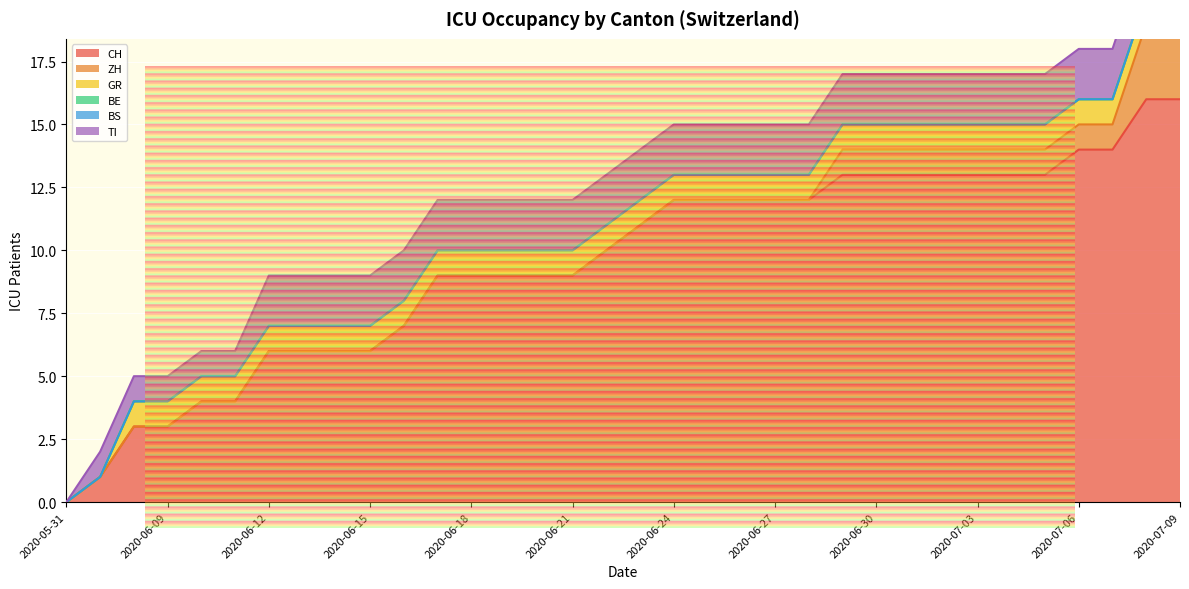

The GR series shows 1 at 2020-06-20. True or false?

True